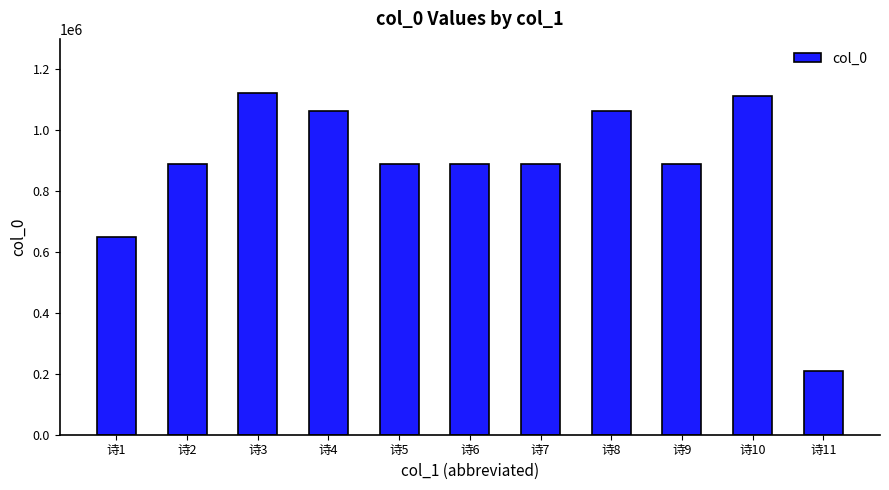

How many values are below 888092?

5